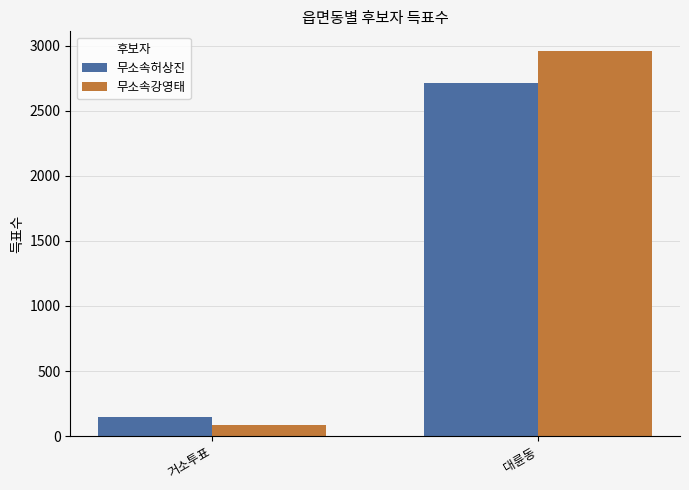

Reading left to right, list all the values displayed in this chart.

무소속허상진: 150	2716
무소속강영태: 81	2964